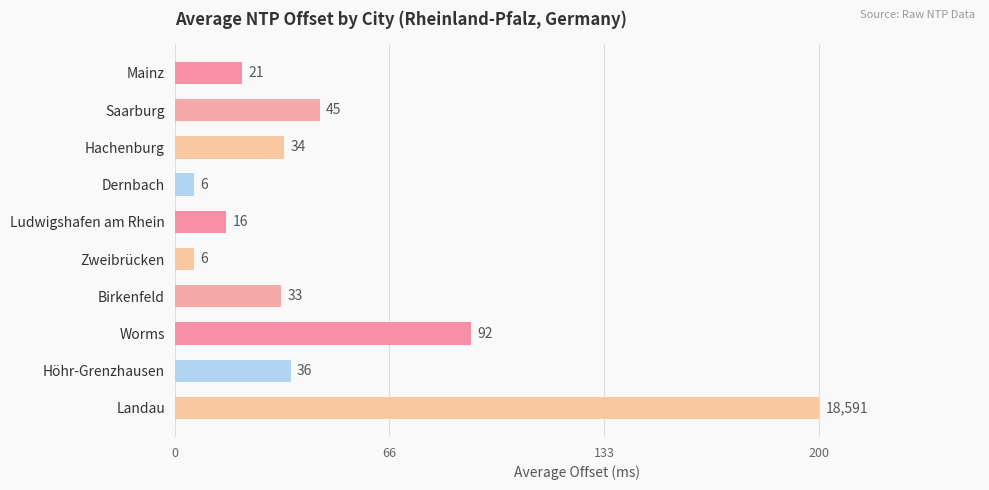

What is the sum of all values?

489